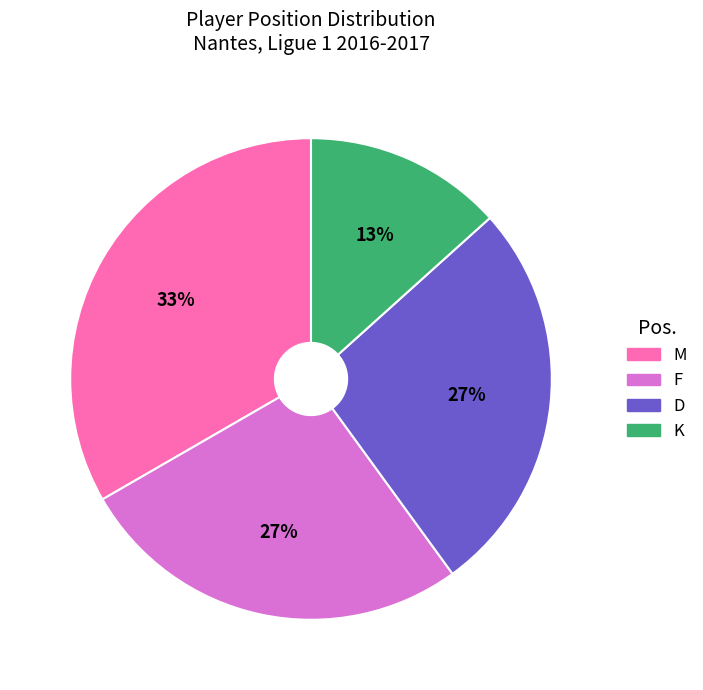

To the nearest percent, what is the average slice percentage?

25%